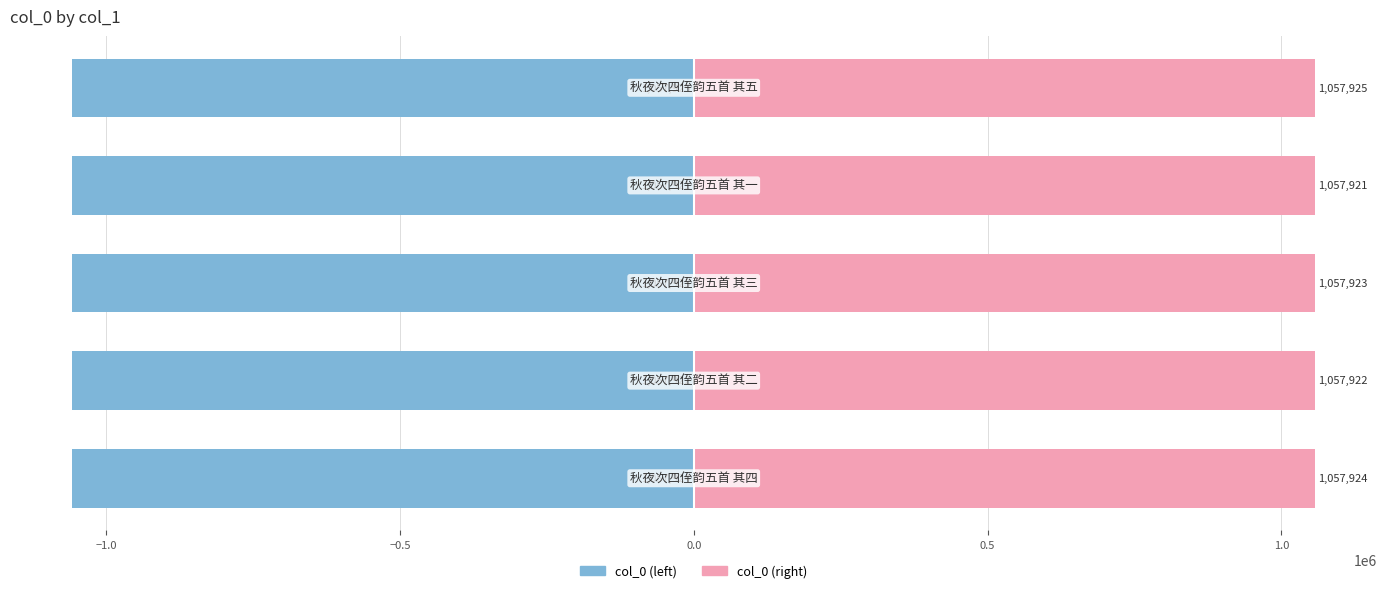

Which series changed the most between −1.5 and −0.5?

col_0 (left)